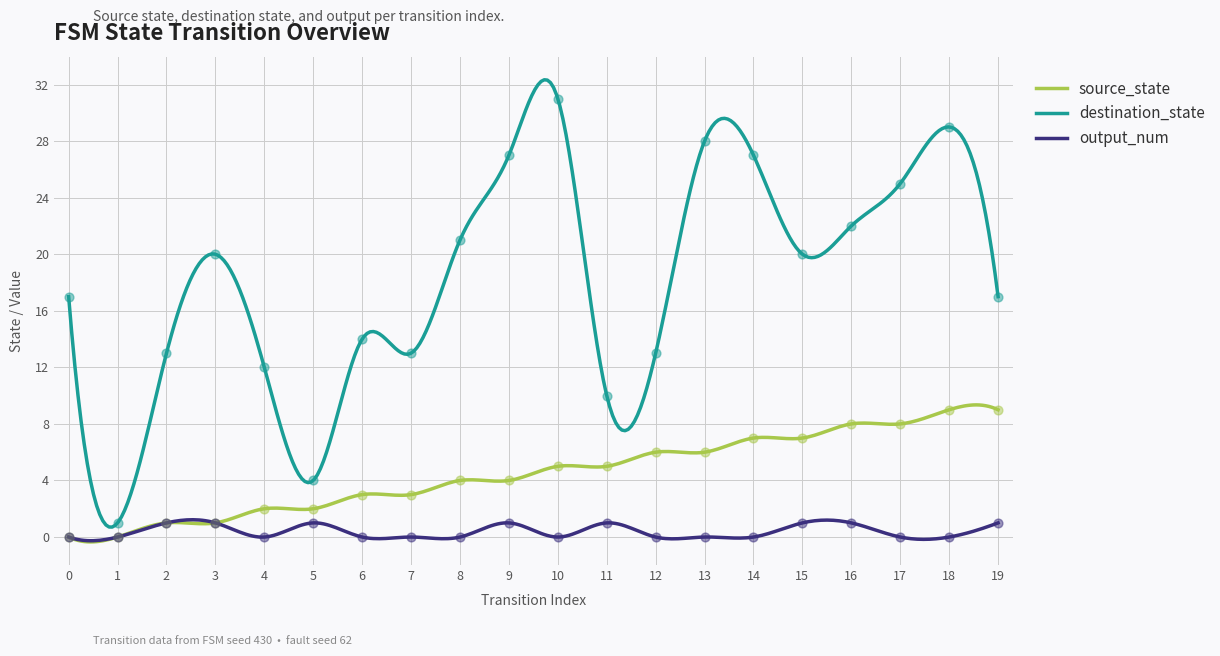

Is the value of output_num at 18 greater than the value of destination_state at 8?

No